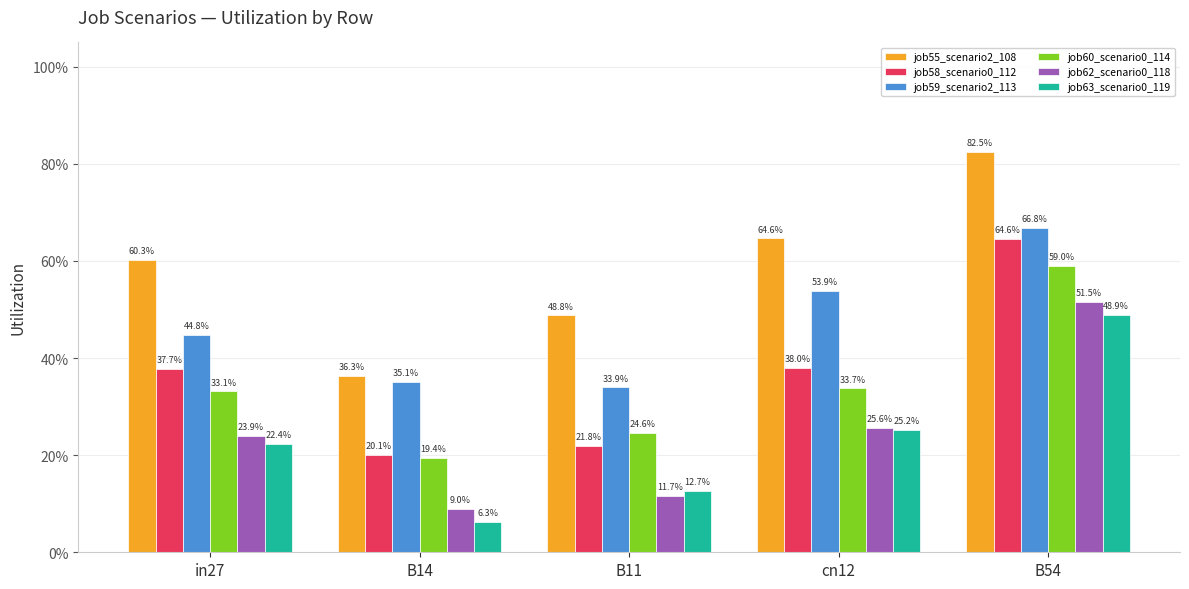

What are all the series names shown in the legend?

job55_scenario2_108, job58_scenario0_112, job59_scenario2_113, job60_scenario0_114, job62_scenario0_118, job63_scenario0_119